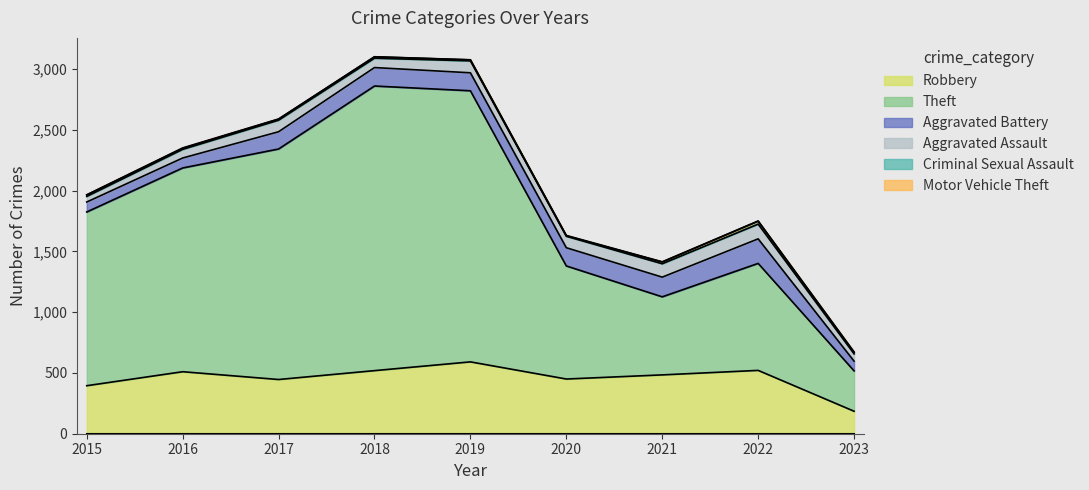

How many lines are shown in the chart?

6